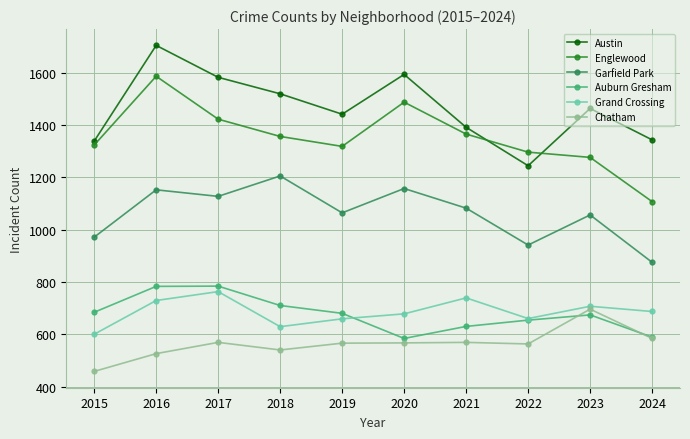

True or false: Grand Crossing and Garfield Park cross at least once.

False